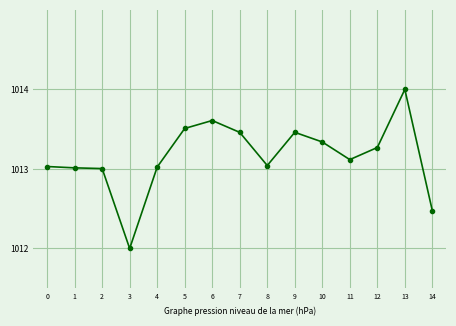

What is the greatest value displayed?

1014.0